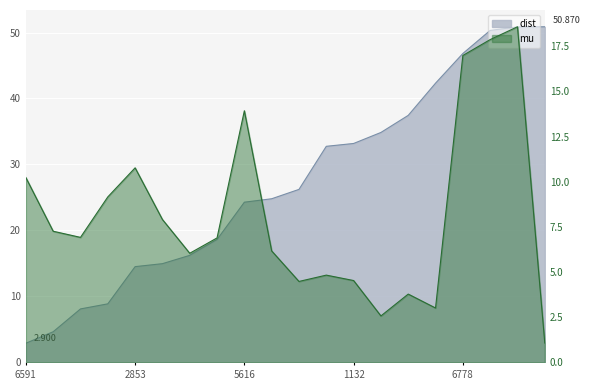

Which series changed the most between 605451132 and 998917207?

dist